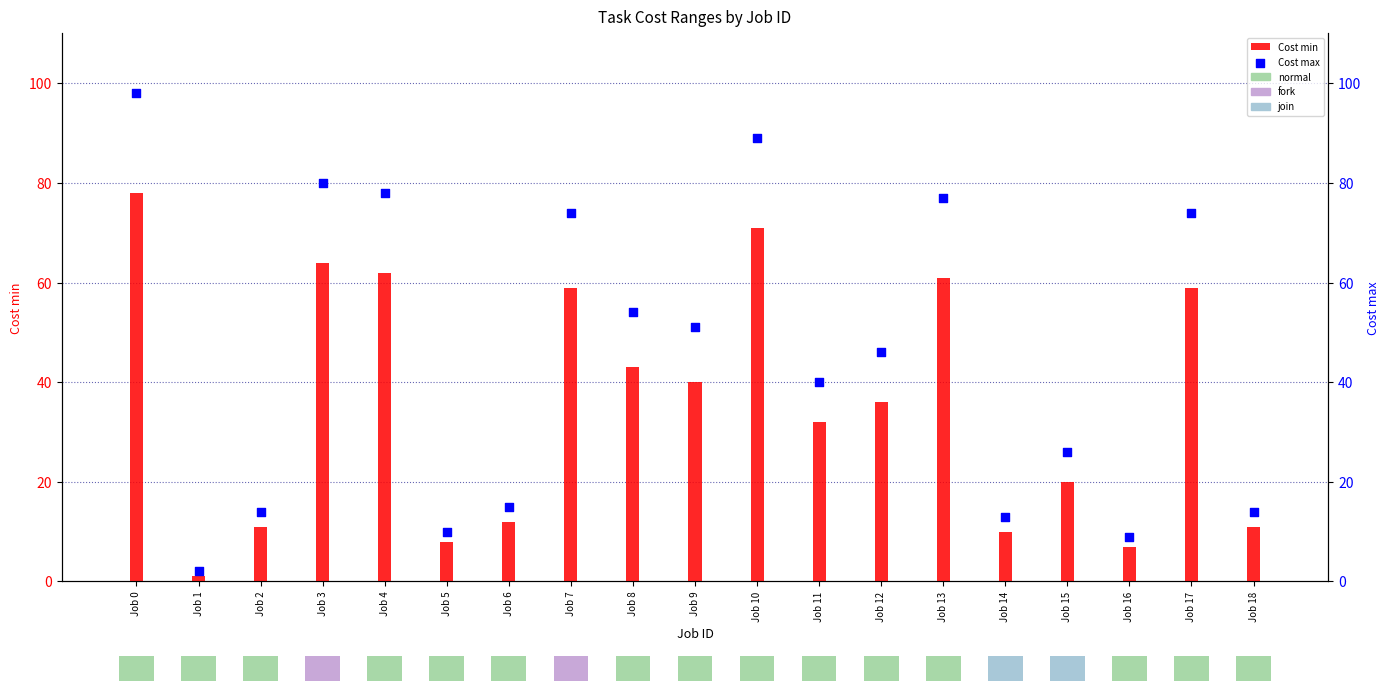

Which series reaches the minimum Y coordinate?

Cost min